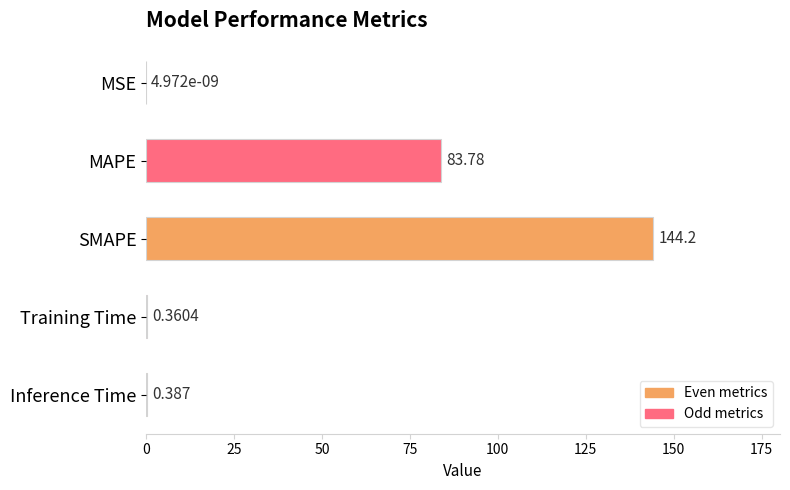

Which has a higher value, MSE or Inference Time?

Inference Time